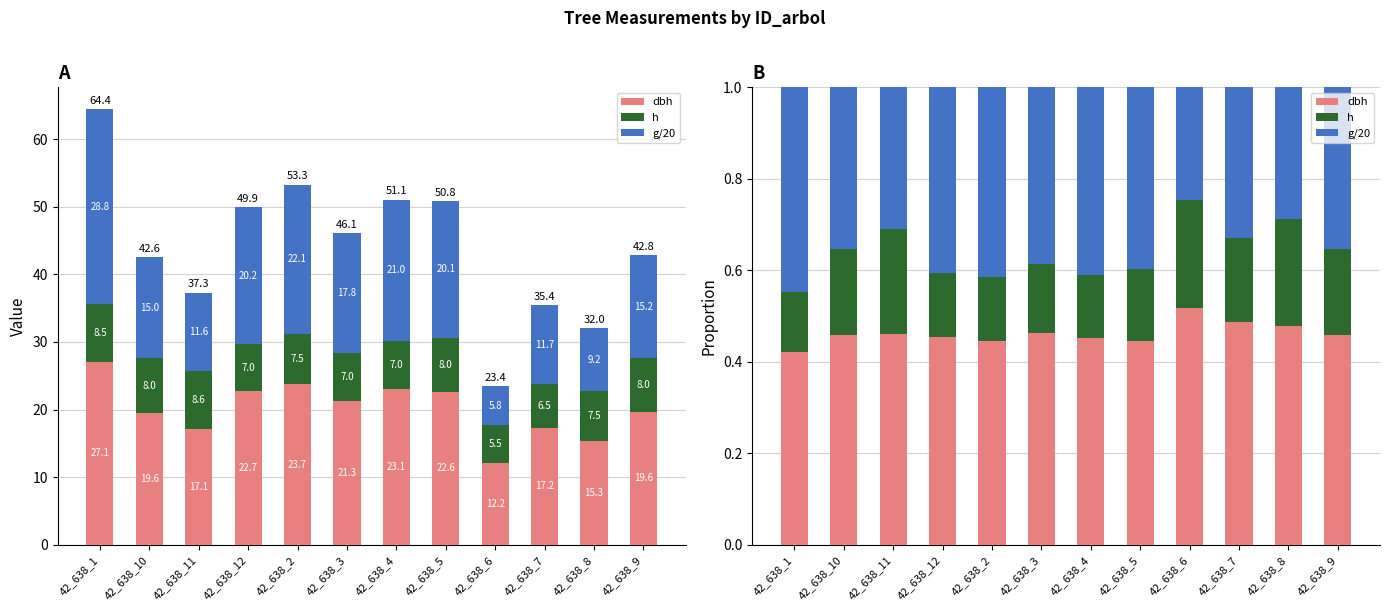

At how many categories does at least one series exceed 0?

12